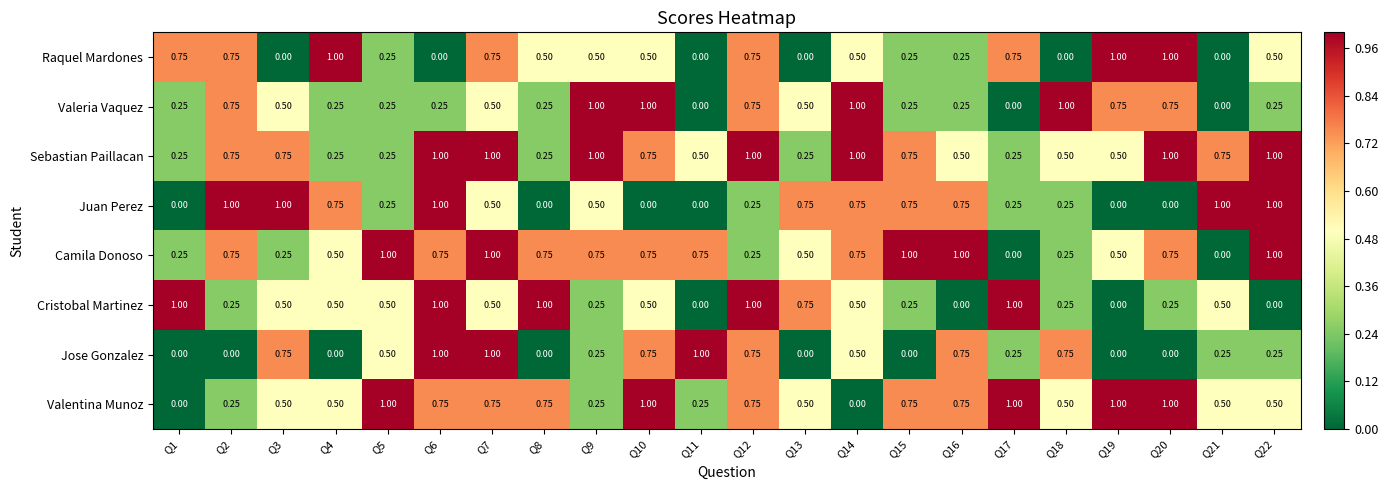

At which category is the sum across all series the highest?

Q7